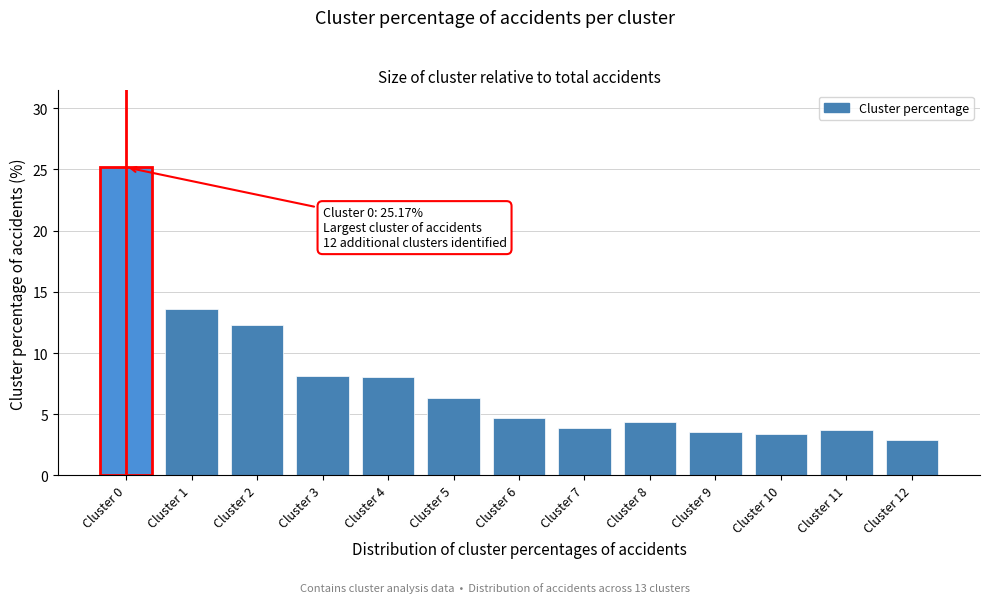

Reading left to right, list all the values displayed in this chart.

Cluster 0=25.2	Cluster 1=13.6	Cluster 2=12.3	Cluster 3=8.2	Cluster 4=8.0	Cluster 5=6.4	Cluster 6=4.7	Cluster 7=3.9	Cluster 8=4.4	Cluster 9=3.5	Cluster 10=3.4	Cluster 11=3.7	Cluster 12=2.9